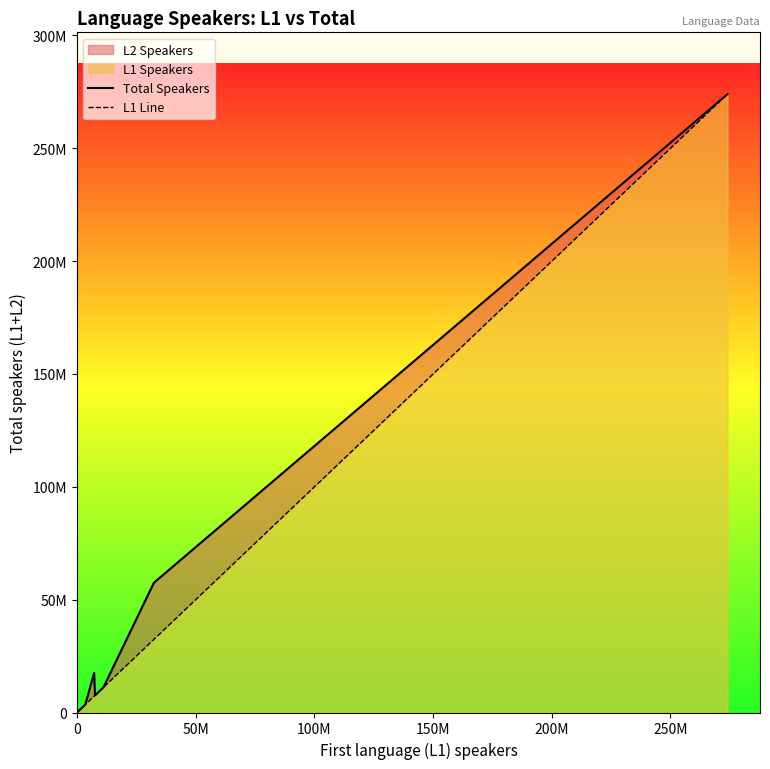

What is the maximum value shown in the chart?

274000000